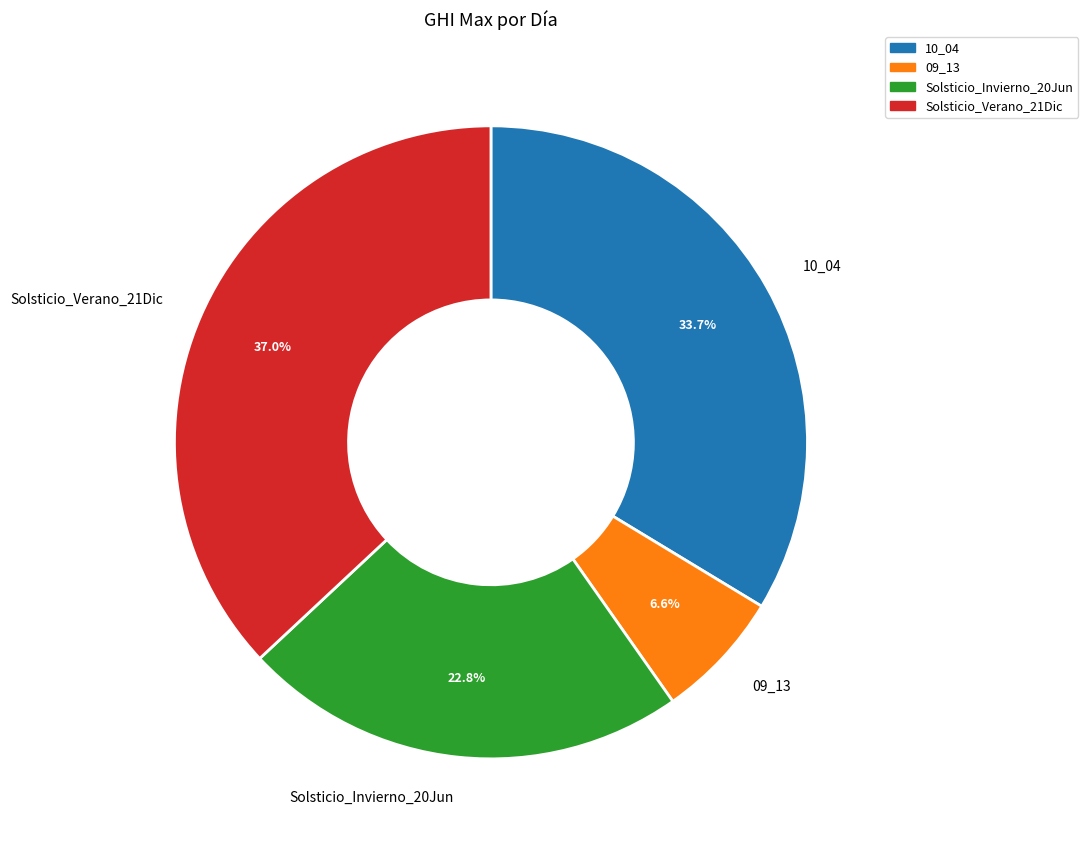

Combined, what portion of the pie is Solsticio_Invierno_20Jun and 09_13?

29.4%